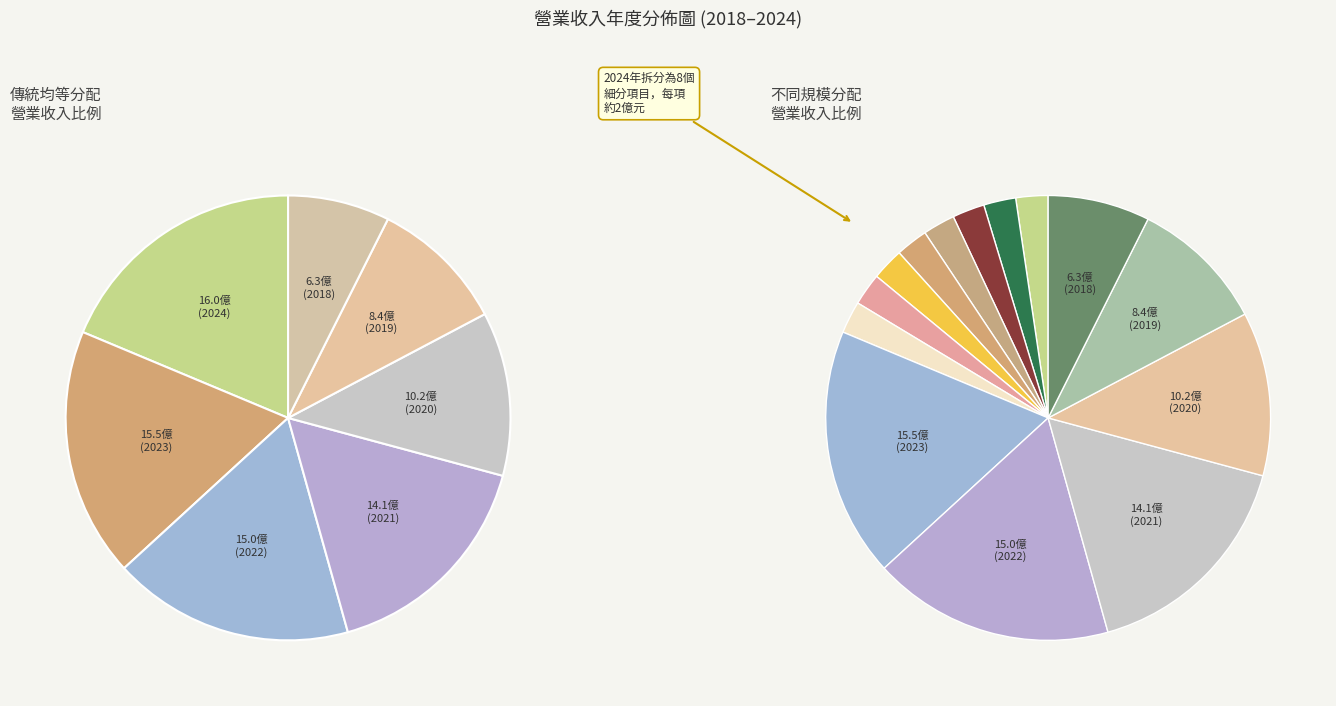

To the nearest percent, what is the average slice percentage?

14%